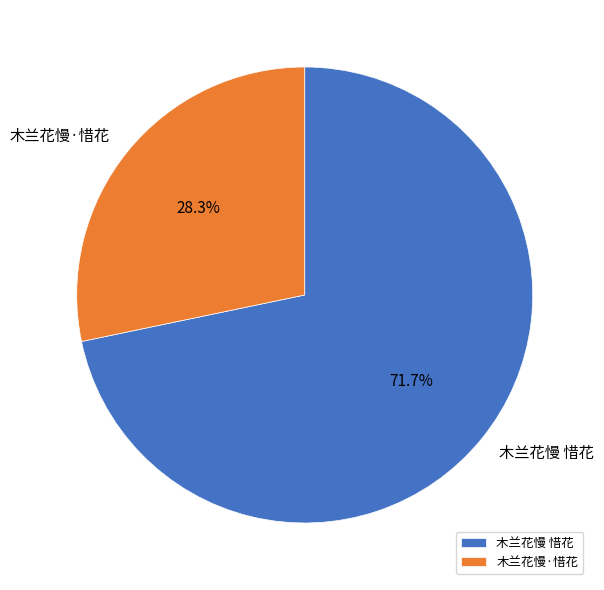

The 木兰花慢 惜花 slice represents 72% of the pie. True or false?

True